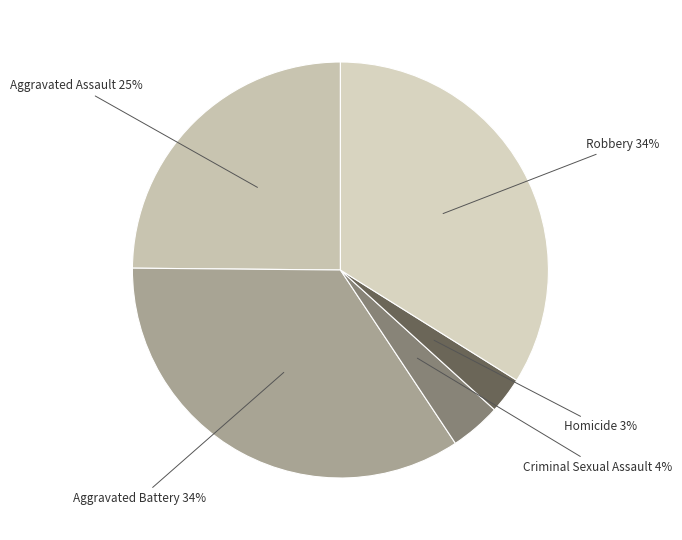

Between Aggravated Assault and Homicide, which is larger?

Aggravated Assault